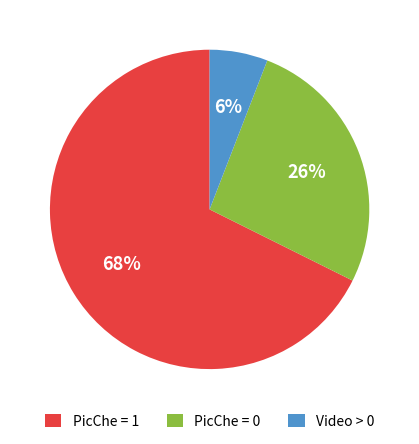

To the nearest percent, what is the average slice percentage?

33%